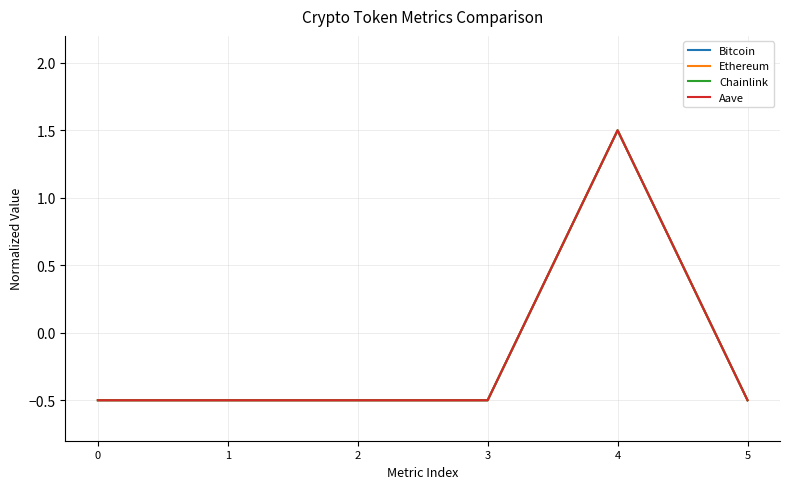

Between 0 and 4, which series saw the biggest shift?

Chainlink